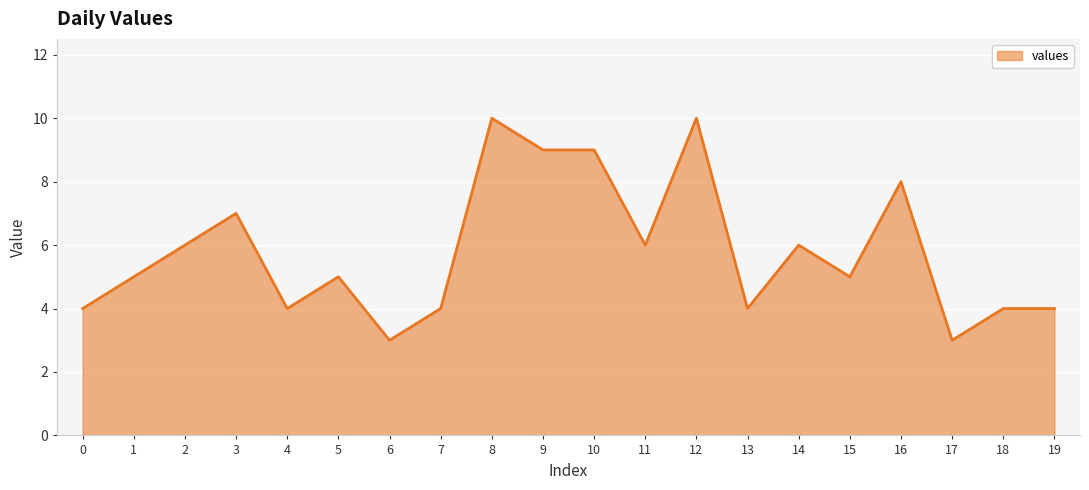

List the labels in order of value, largest first.

8, 12, 9, 10, 16, 3, 2, 11, 14, 1, 5, 15, 0, 4, 7, 13, 18, 19, 6, 17